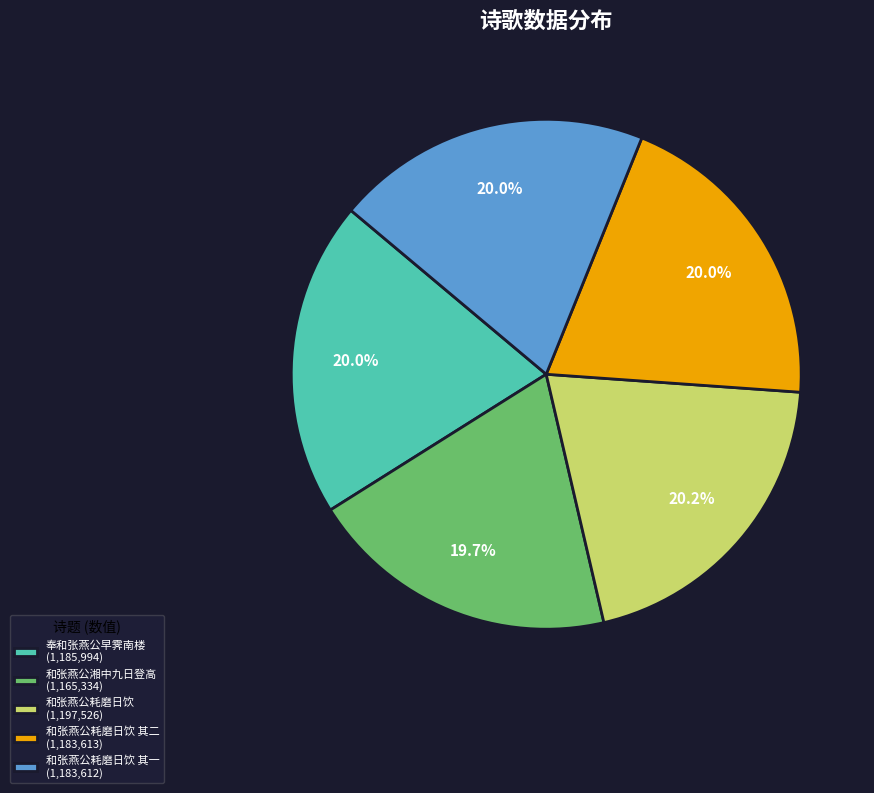

Count the number of slices in the pie.

5